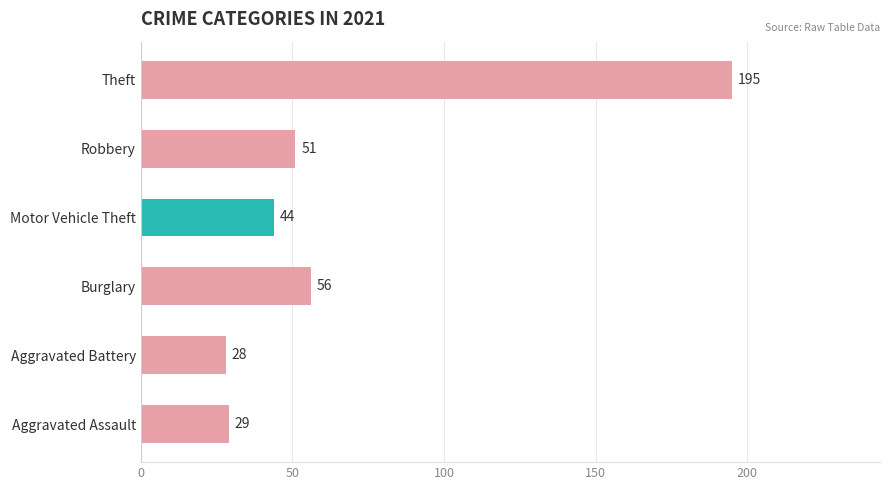

At which label is the value closest to 111?

Burglary